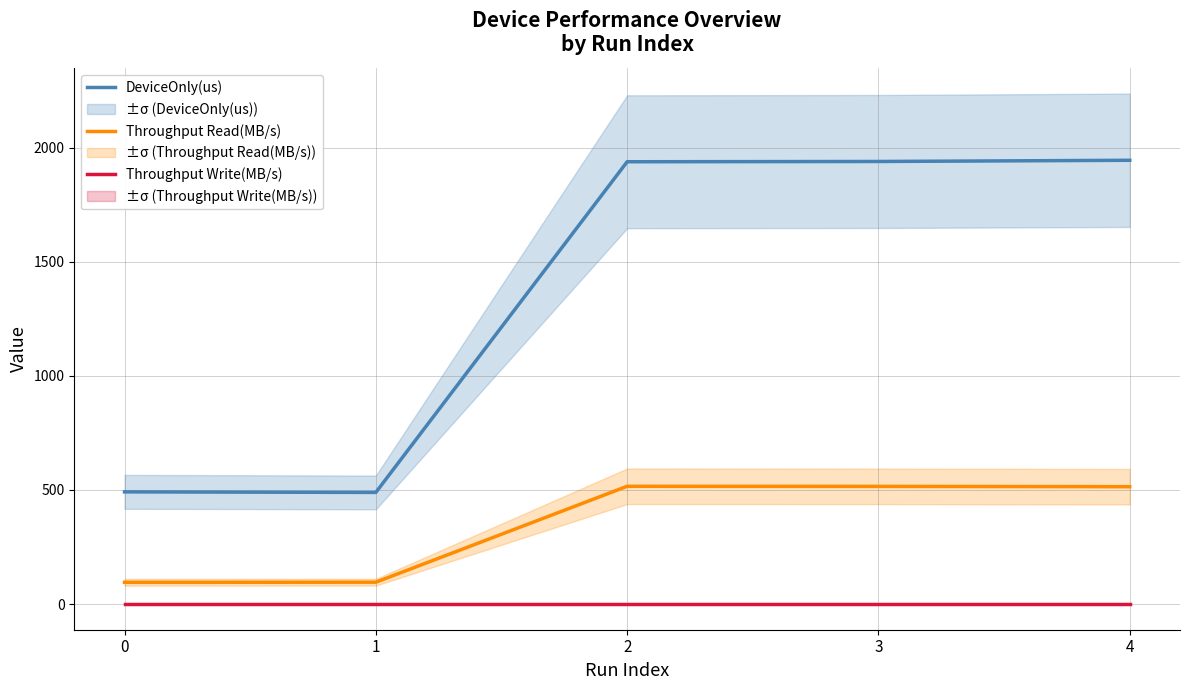

What are all the series names shown in the legend?

DeviceOnly(us), Throughput Read(MB/s), Throughput Write(MB/s)